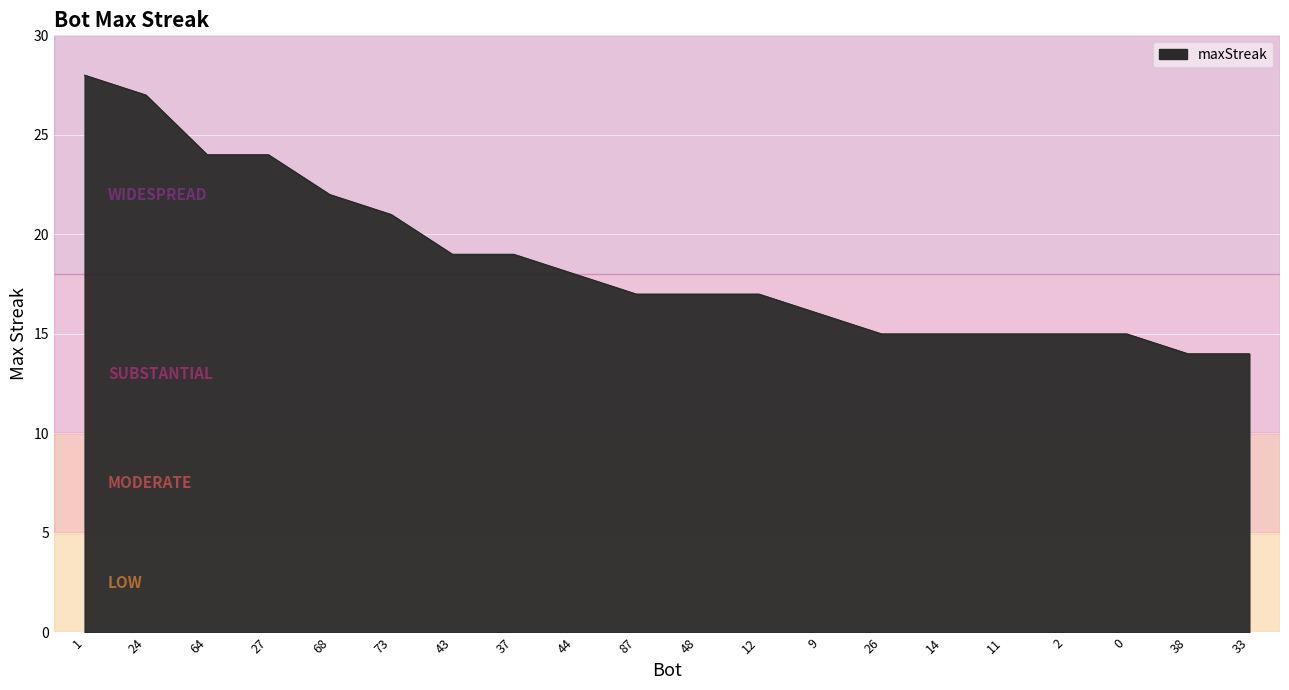

Does the chart display data point markers on the line(s)?

No